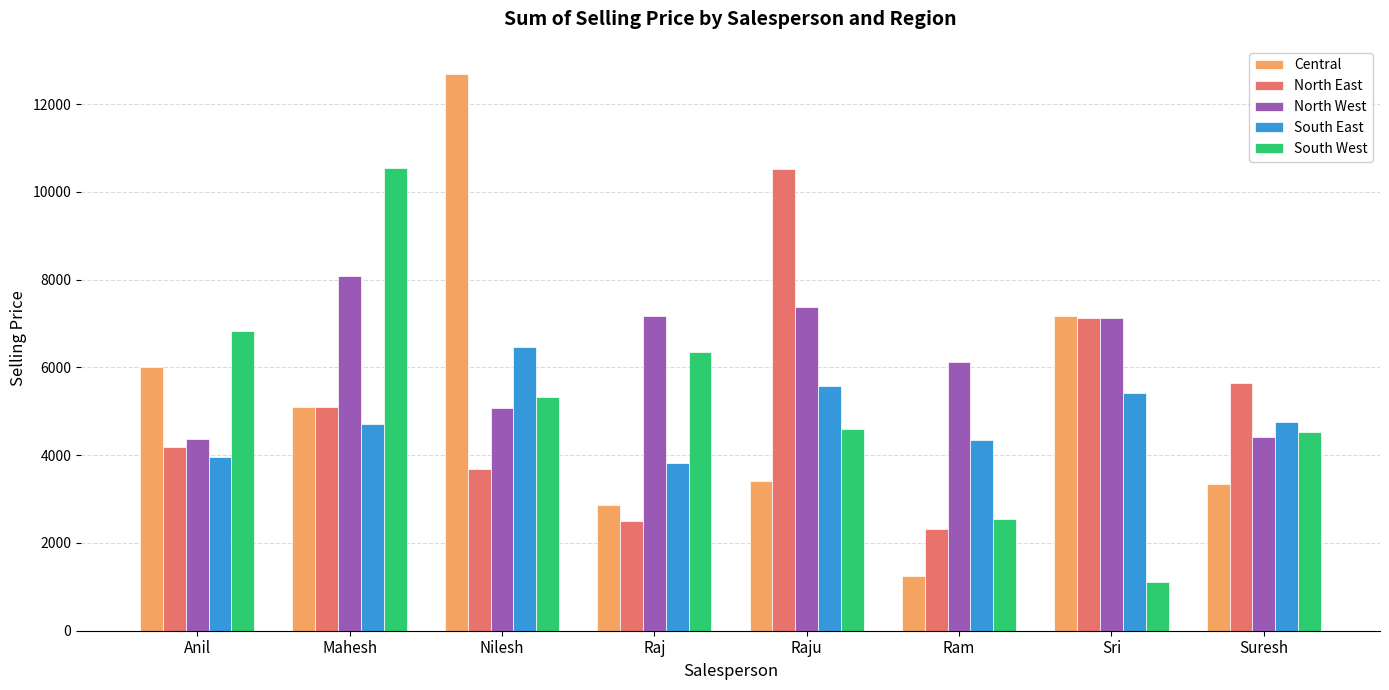

Which series has the largest range (max minus min)?

Central